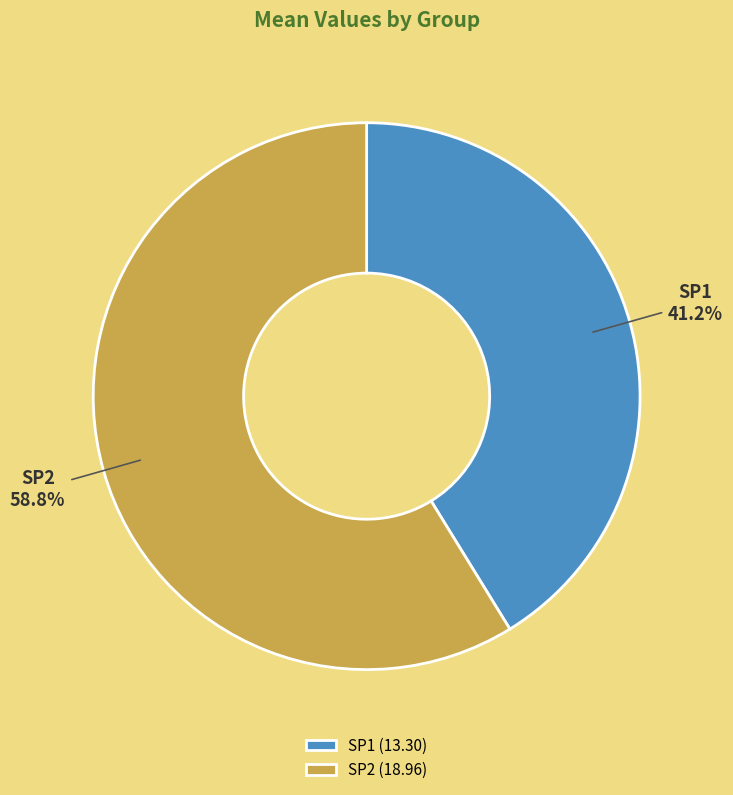

Is the sum of SP2 and SP1 greater than half?

Yes